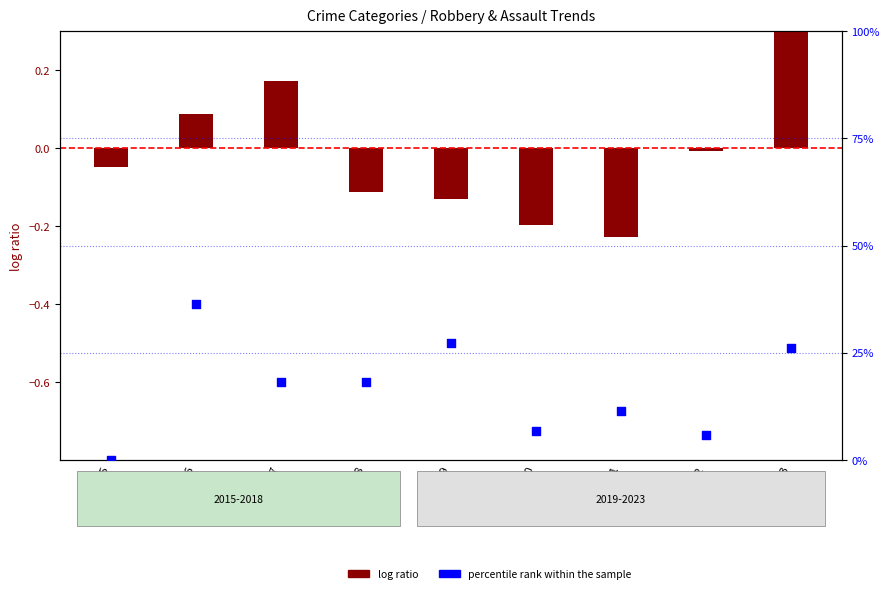

At which category is the sum across all series the highest?

2016